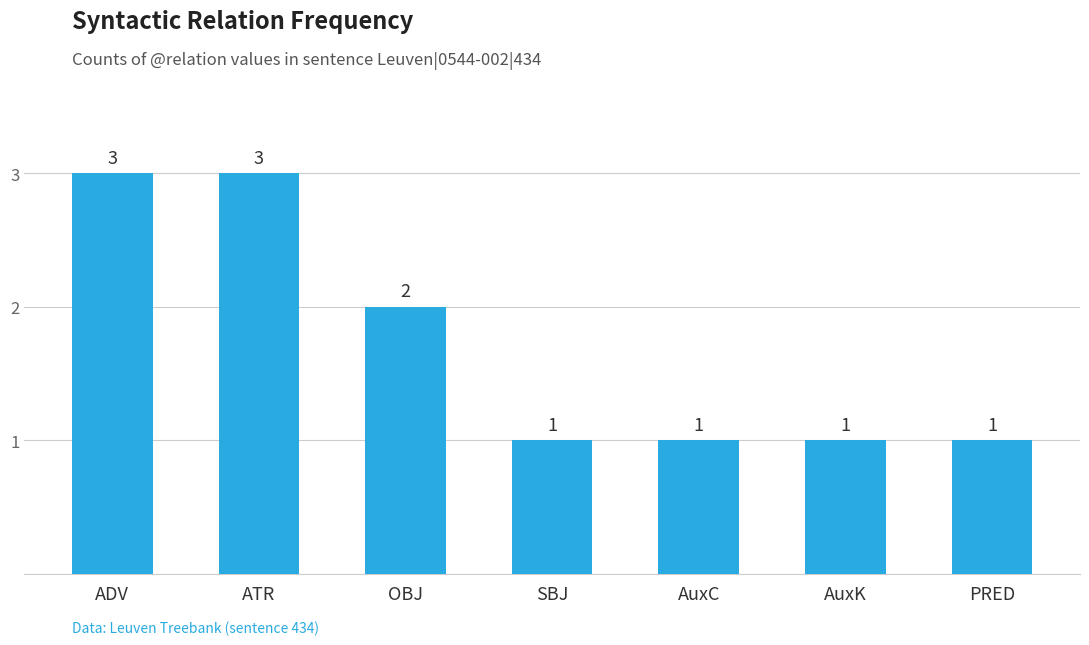

What is the ratio of the value at OBJ to the value at AuxK?

2.0